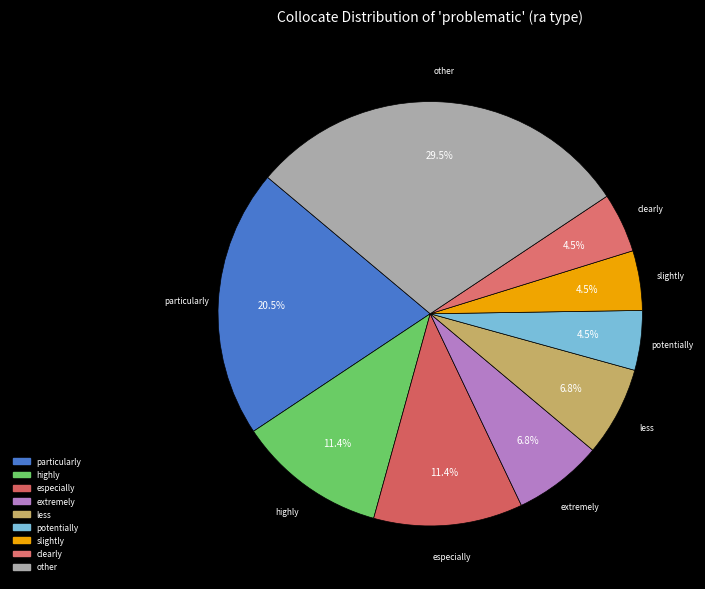

Does especially represent more than half of the total?

No